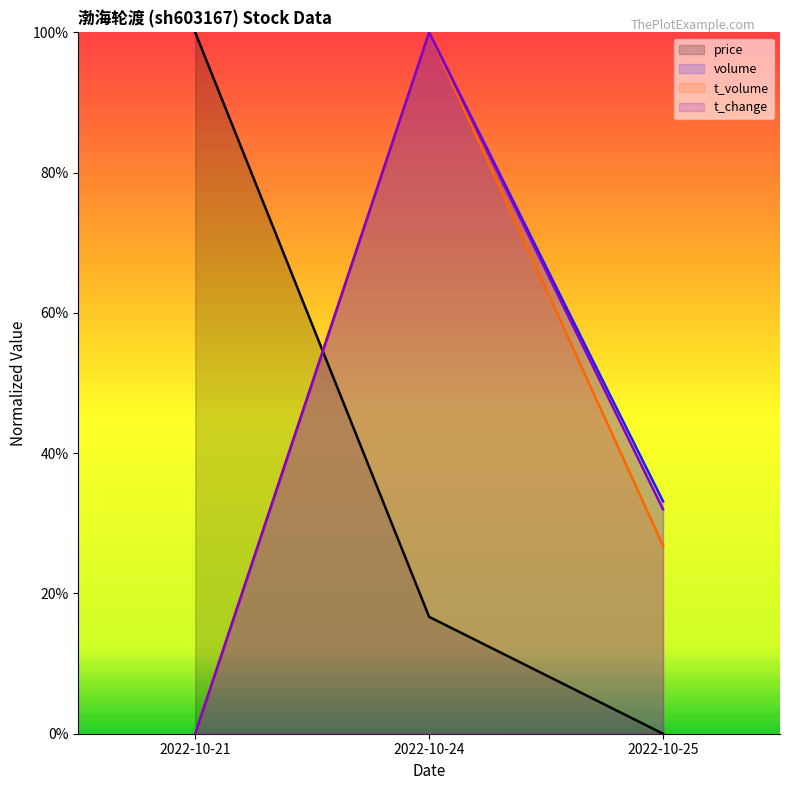

At which label does price reach its minimum?

2022-10-25